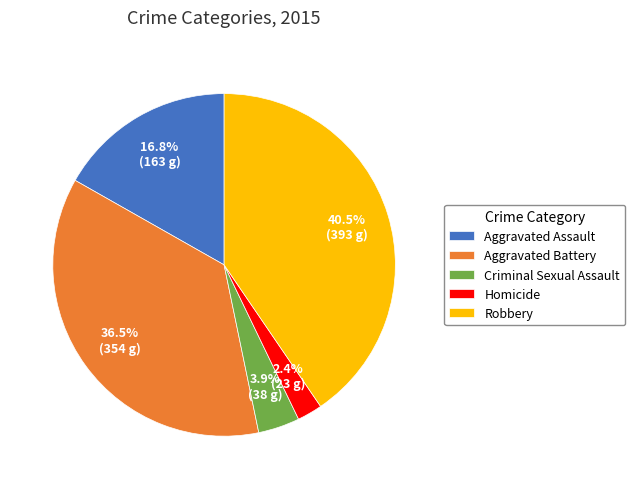

Between Aggravated Assault and Homicide, which is larger?

Aggravated Assault